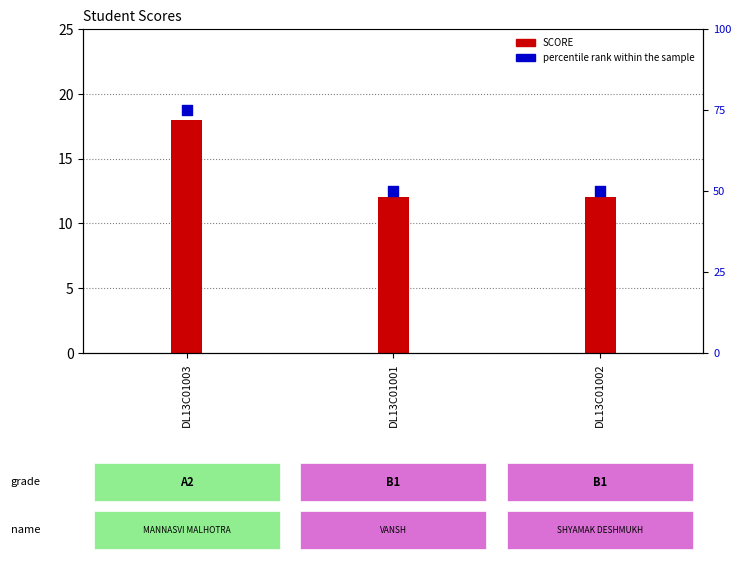

What is the ratio of the value at DL13C01003 to the value at DL13C01002?

1.5